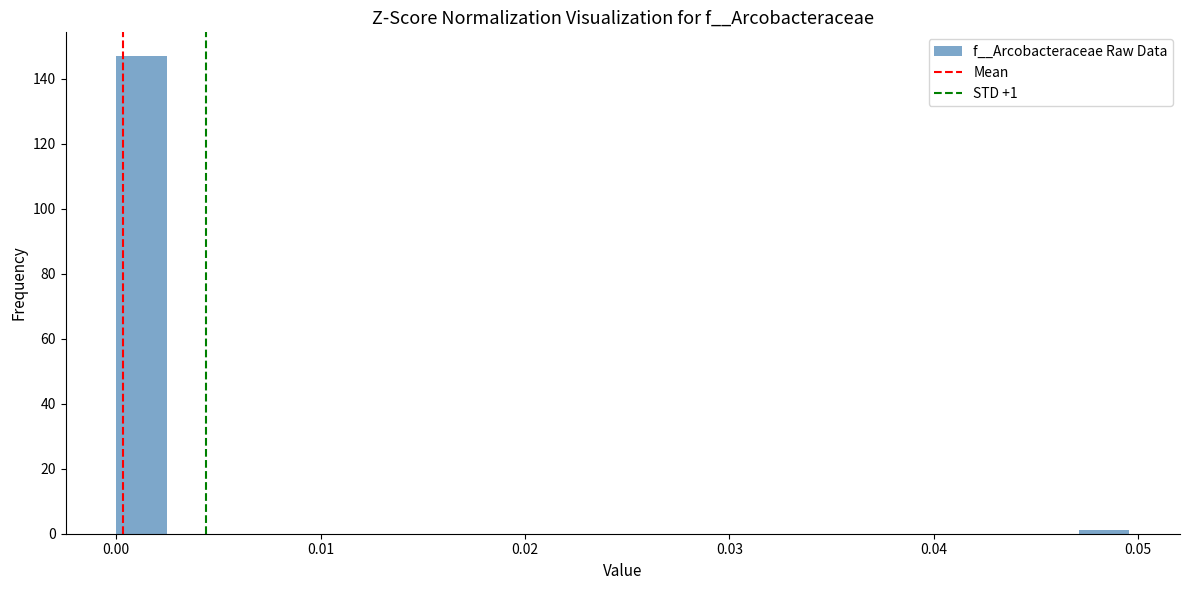

Around what value on the x-axis is the tallest bar? Give the approximate position of its centre, as read against the axis.

0.001